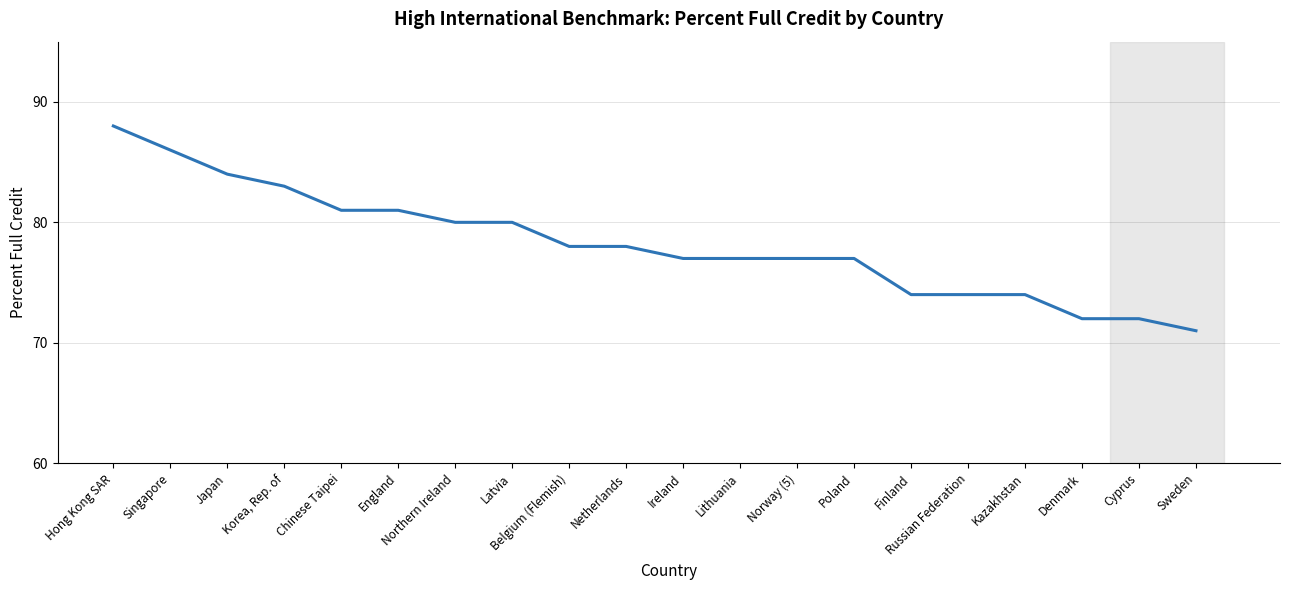

At which category does the chart reach its minimum across all series?

Sweden